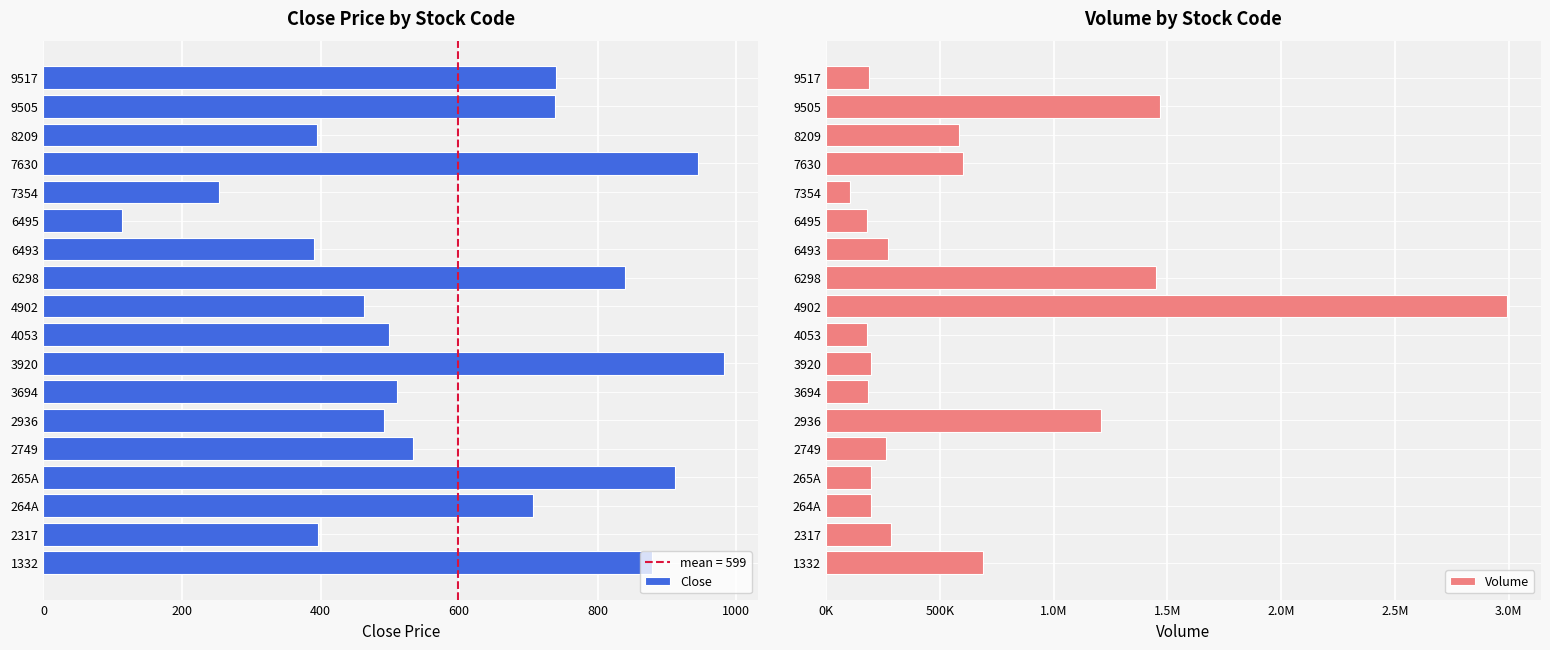

Reading right to left, transcribe all the data shown in this chart.

Close: 740.0	738.0	395.0	944.0	254.0	113.0	390.0	839.0	461.9	499.0	982.0	510.0	491.0	533.0	911.0	706.0	396.0	877.8
Volume: 189300.0	1469300.0	584700.0	603100.0	102800.0	179100.0	270800.0	1451000.0	2990400.0	178500.0	197300.0	184700.0	1206500.0	264700.0	197700.0	195400.0	284900.0	687900.0